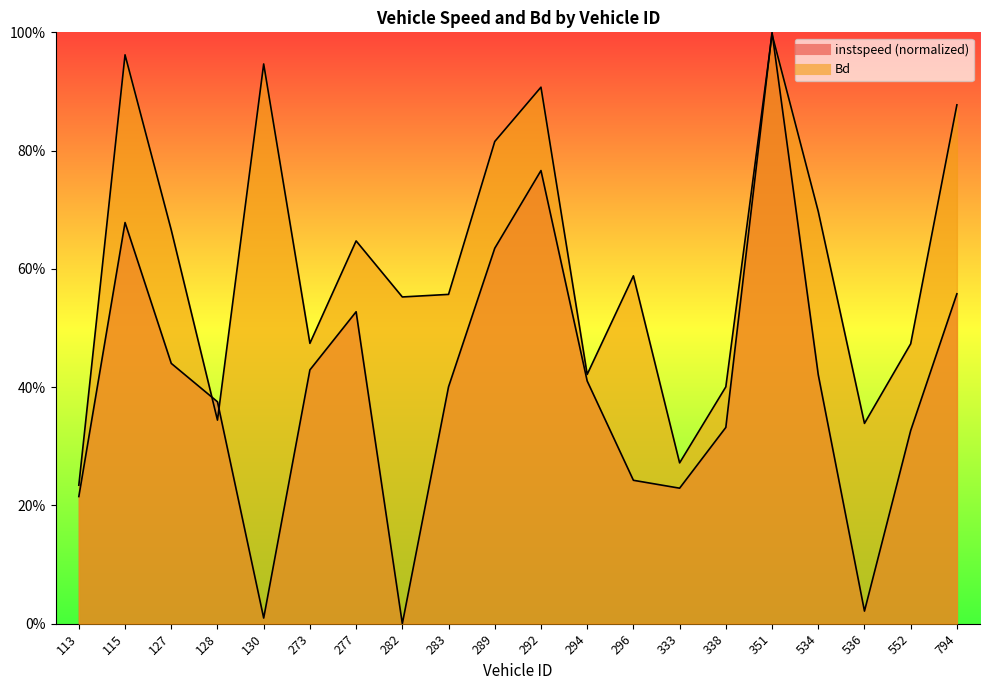

At which category is the sum across all series the highest?

351